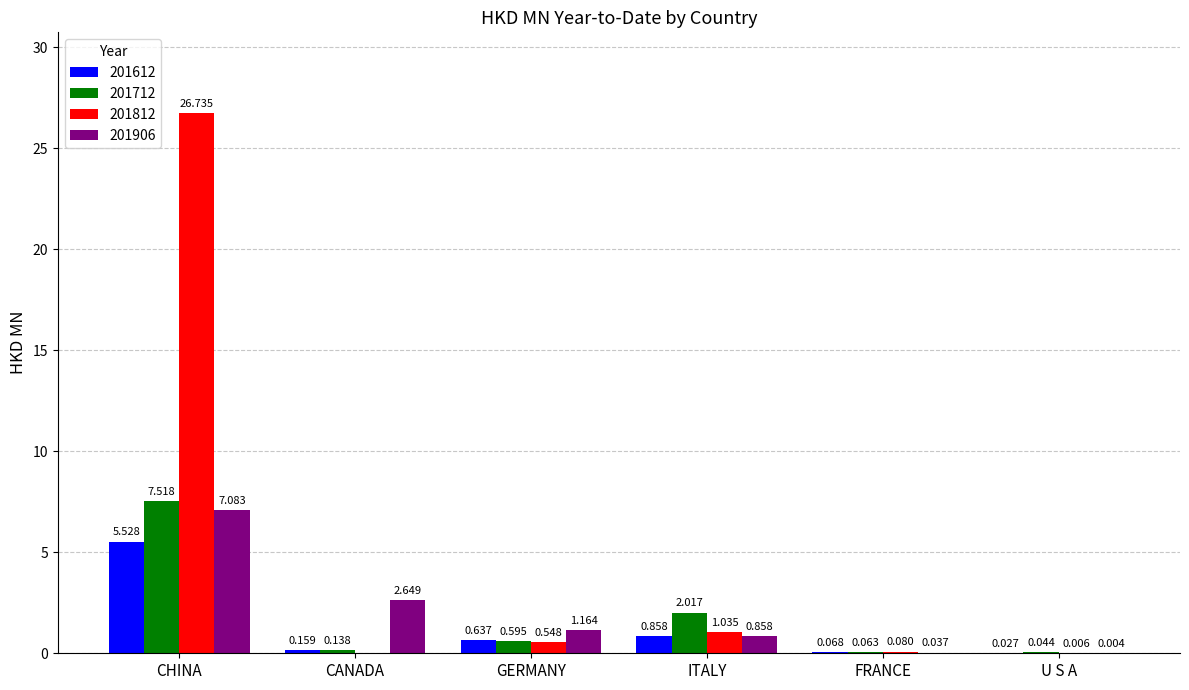

Which category has the highest value in the 201906 series?

CHINA